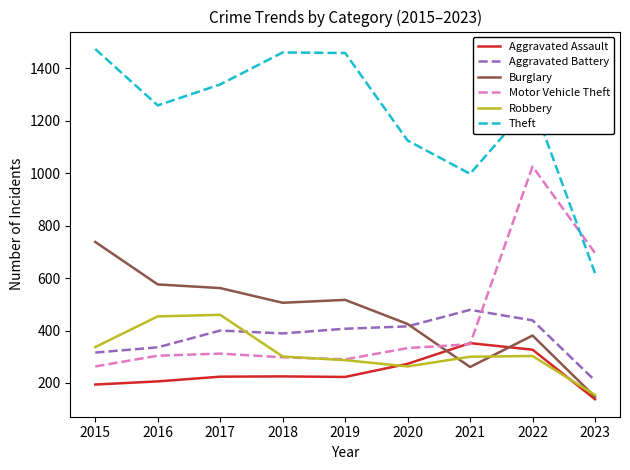

At which category is the sum across all series the highest?

2022